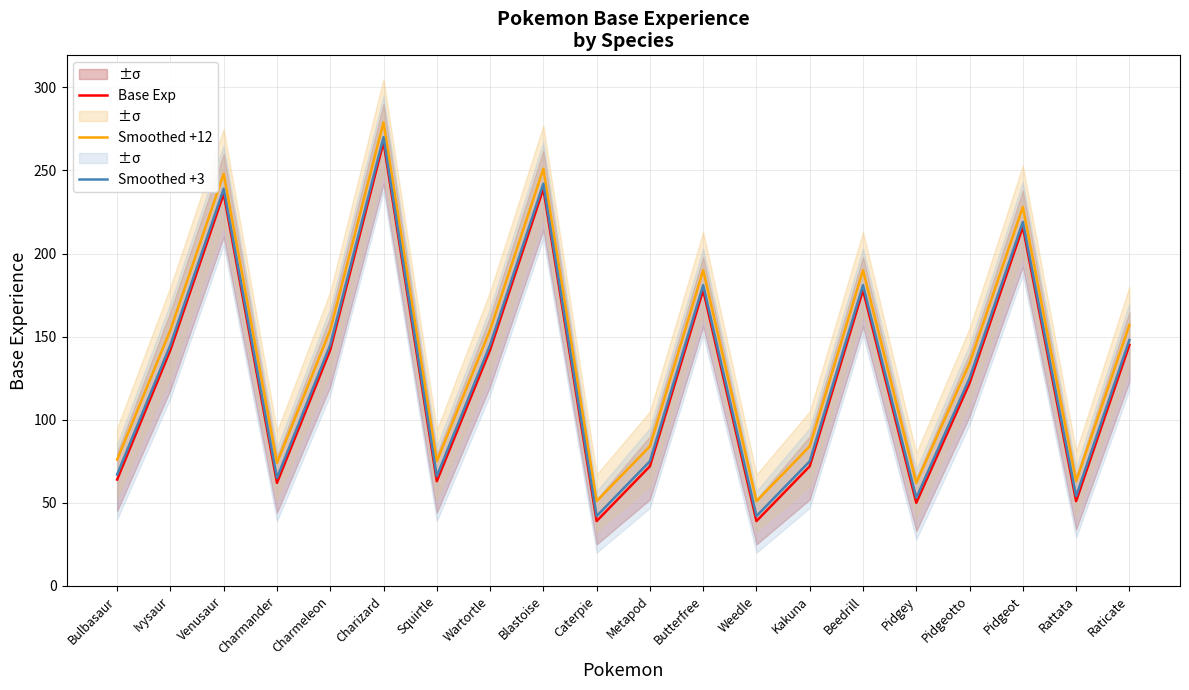

What are all the series names shown in the legend?

Base Exp, Smoothed +12, Smoothed +3